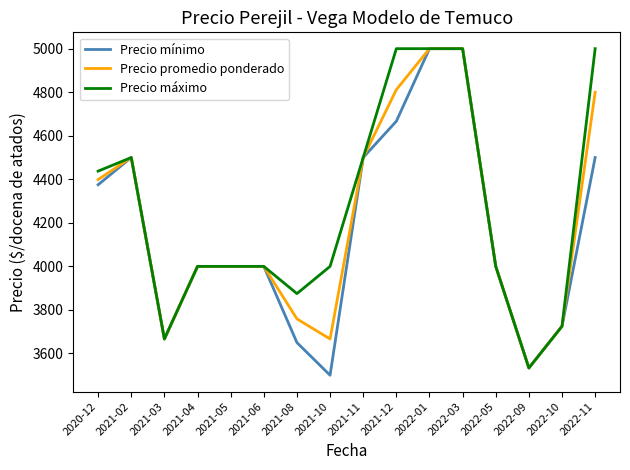

How many lines are shown in the chart?

3